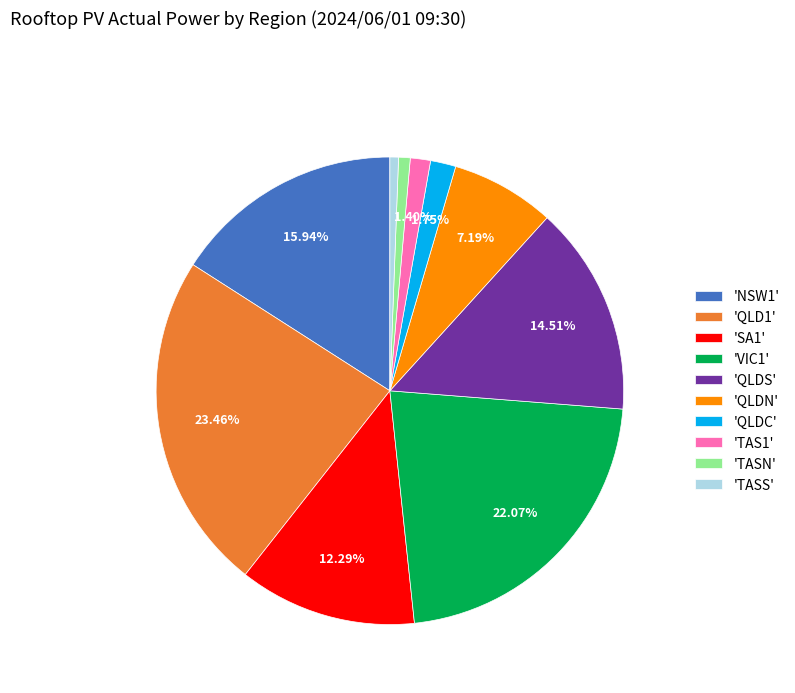

Is 'QLDS' the majority of the pie?

No